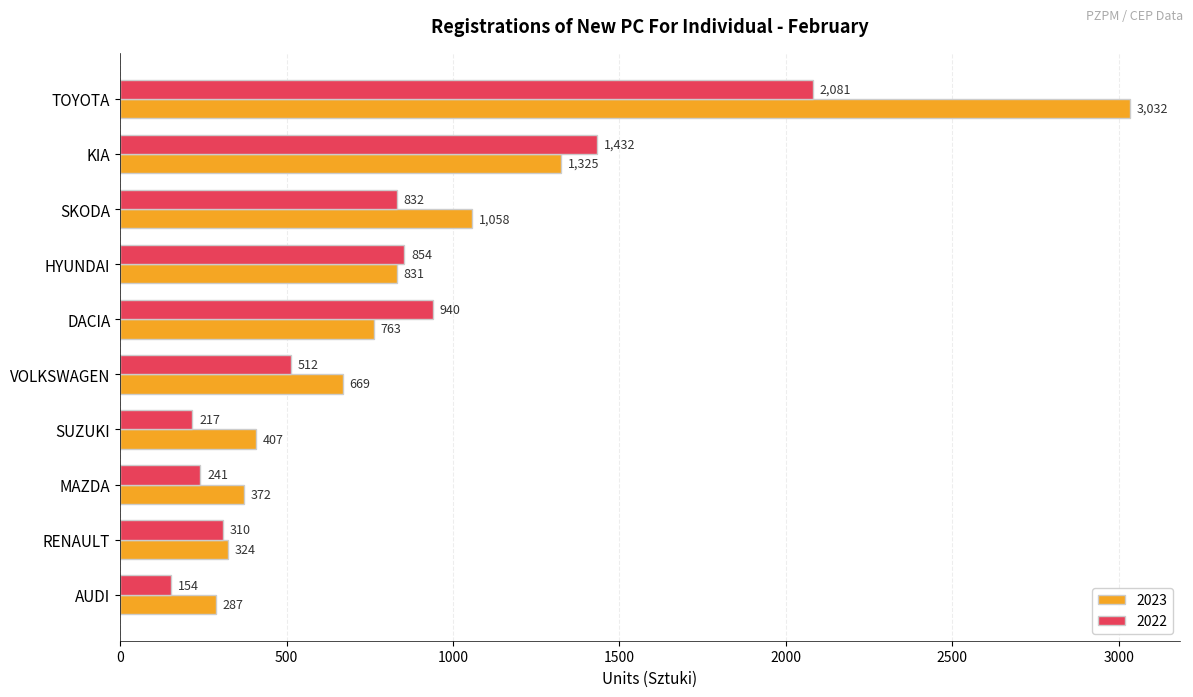

At how many categories does at least one series exceed 1679?

1